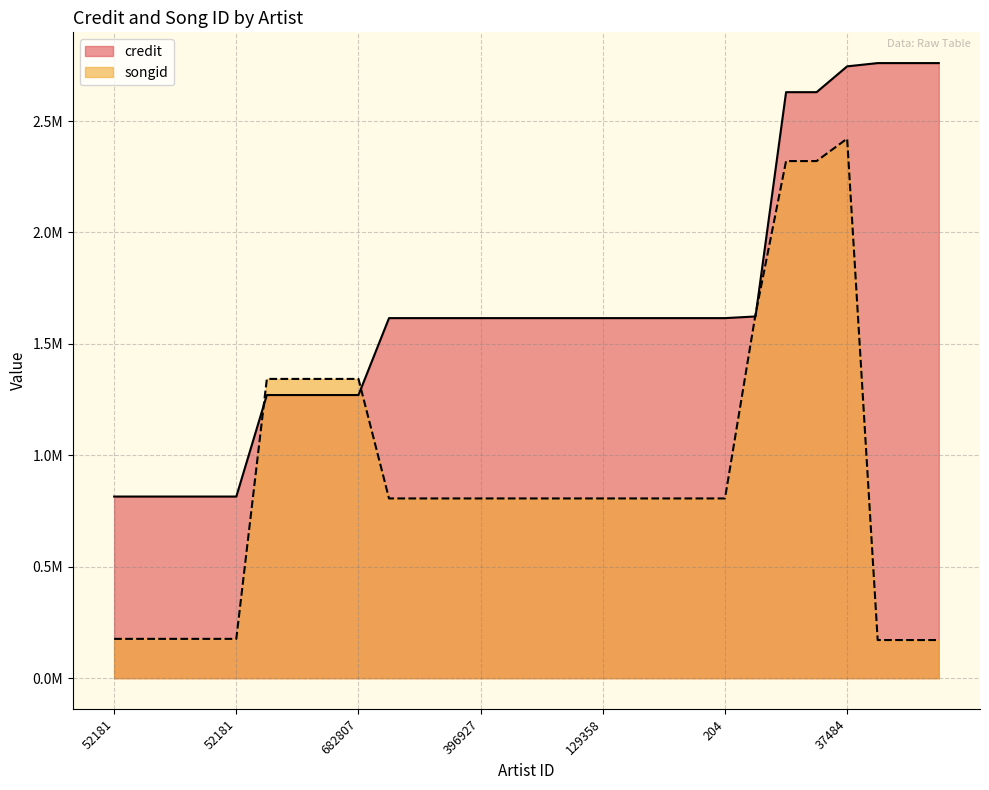

At which label is songid closest to 1296182?

129356